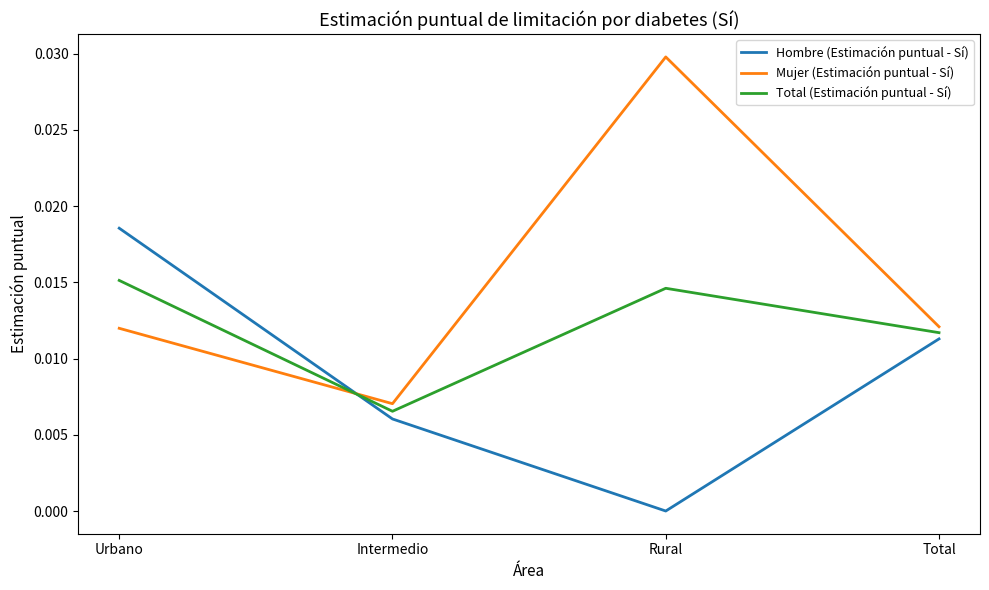

True or false: Total (Estimación puntual - Sí) and Hombre (Estimación puntual - Sí) intersect in this chart.

True